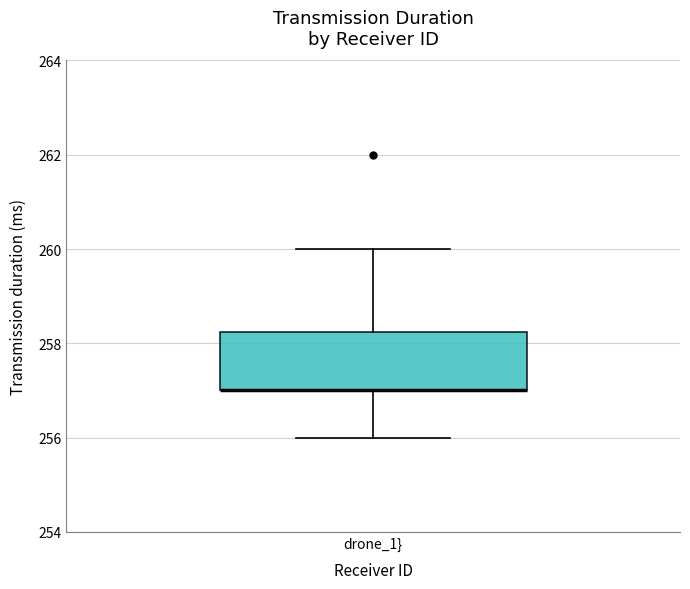

Where does the lower whisker of the box for drone_1} end on the y-axis? The values are not printed on the chart, so give them approximately, as read against the axis.

256.0